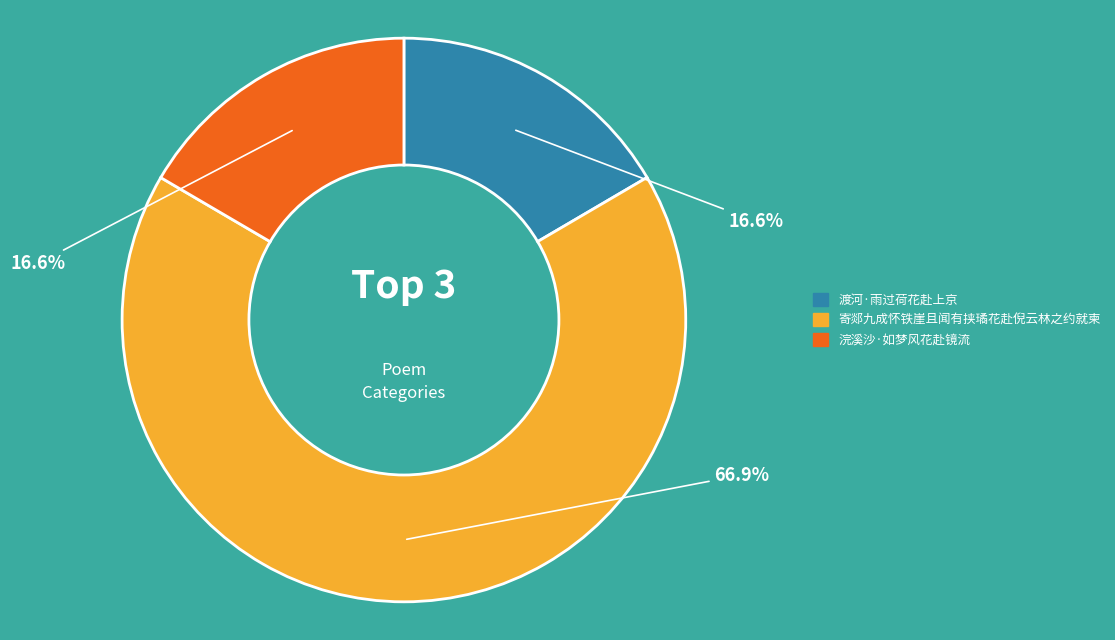

To the nearest percent, what is the combined percentage of 渡河·雨过荷花赴上京 and 寄郯九成怀铁崖且闻有挟璚花赴倪云林之约就柬?

83%